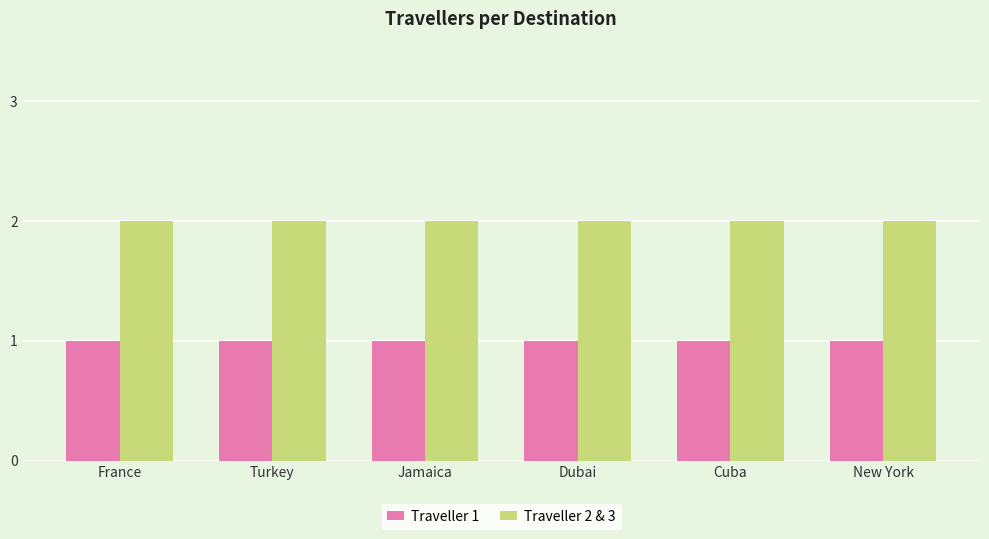

Which series has the largest total across all categories?

Traveller 2 & 3